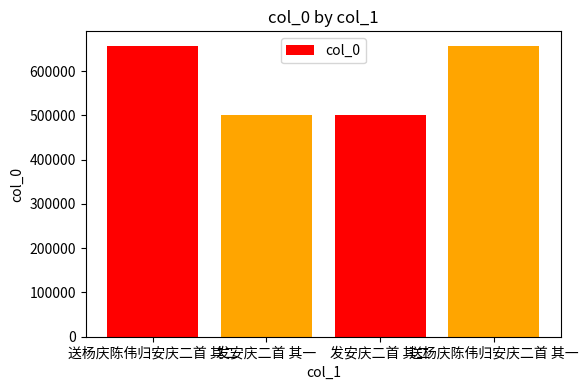

True or false: the data shows 1059337 at 送杨庆陈伟归安庆二首 其一.

False